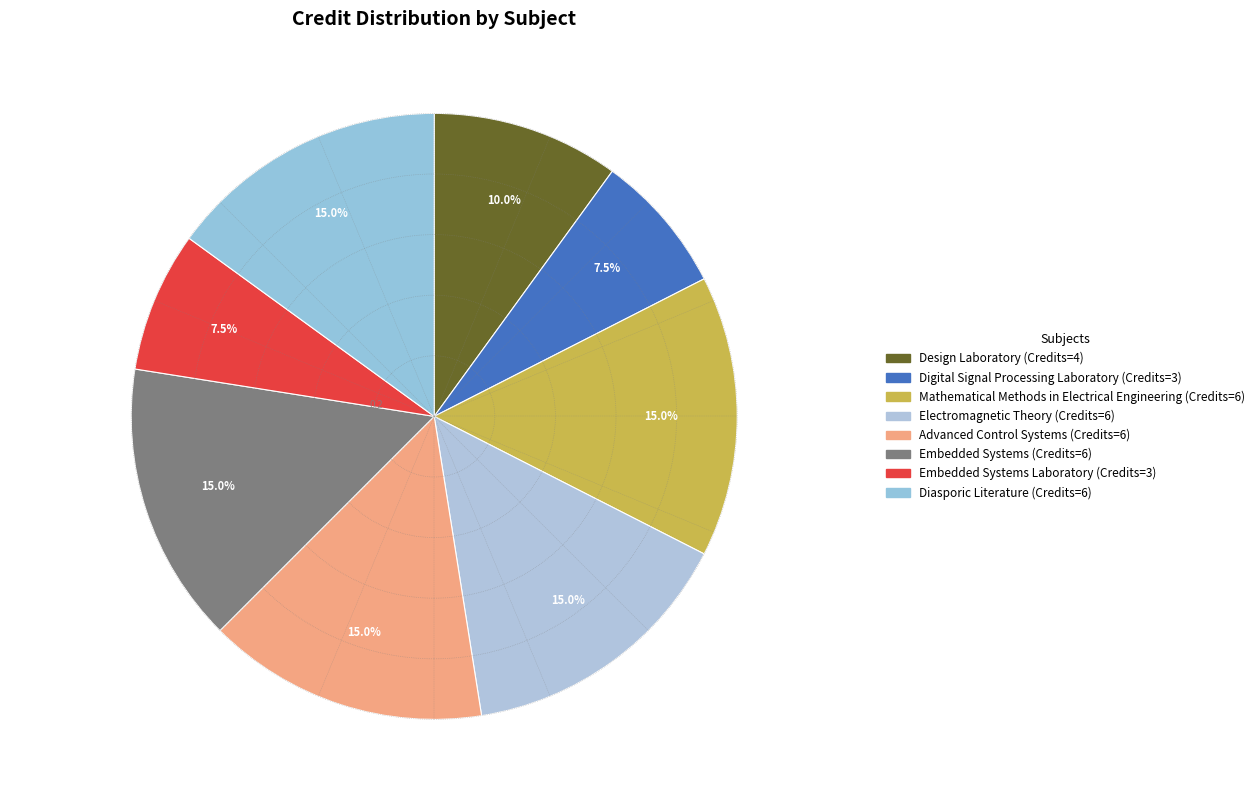

What is the smallest slice in the pie chart?

Digital Signal Processing Laboratory